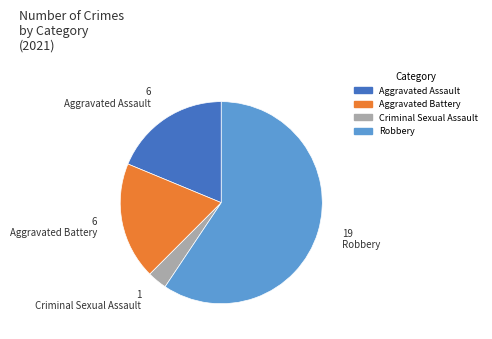

Does any single category account for the majority?

Yes